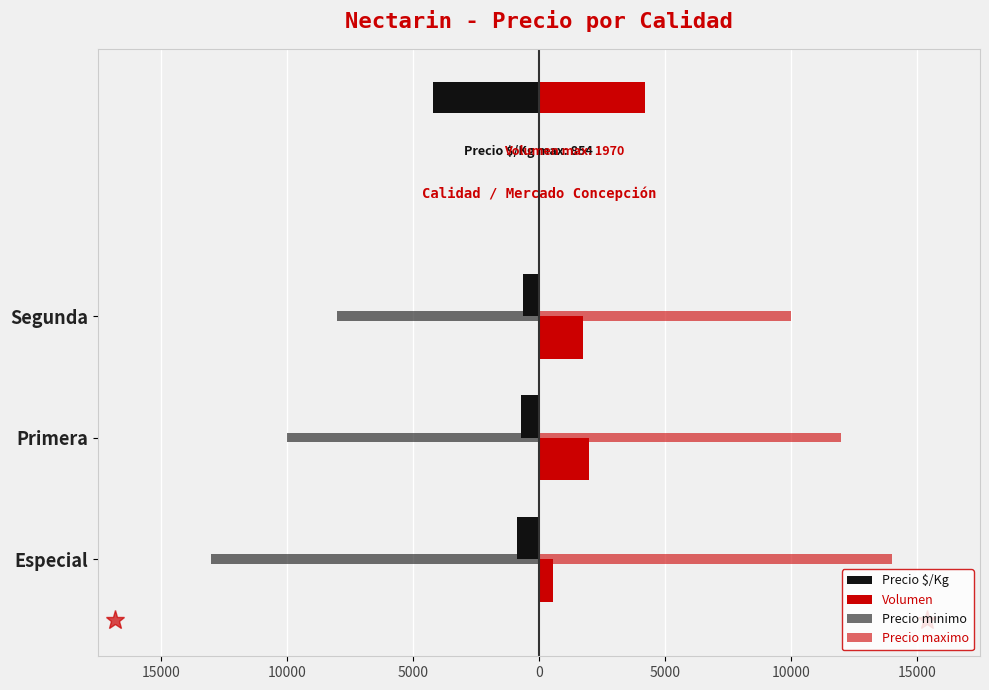

What is the difference between the highest and lowest values at Segunda?

18000